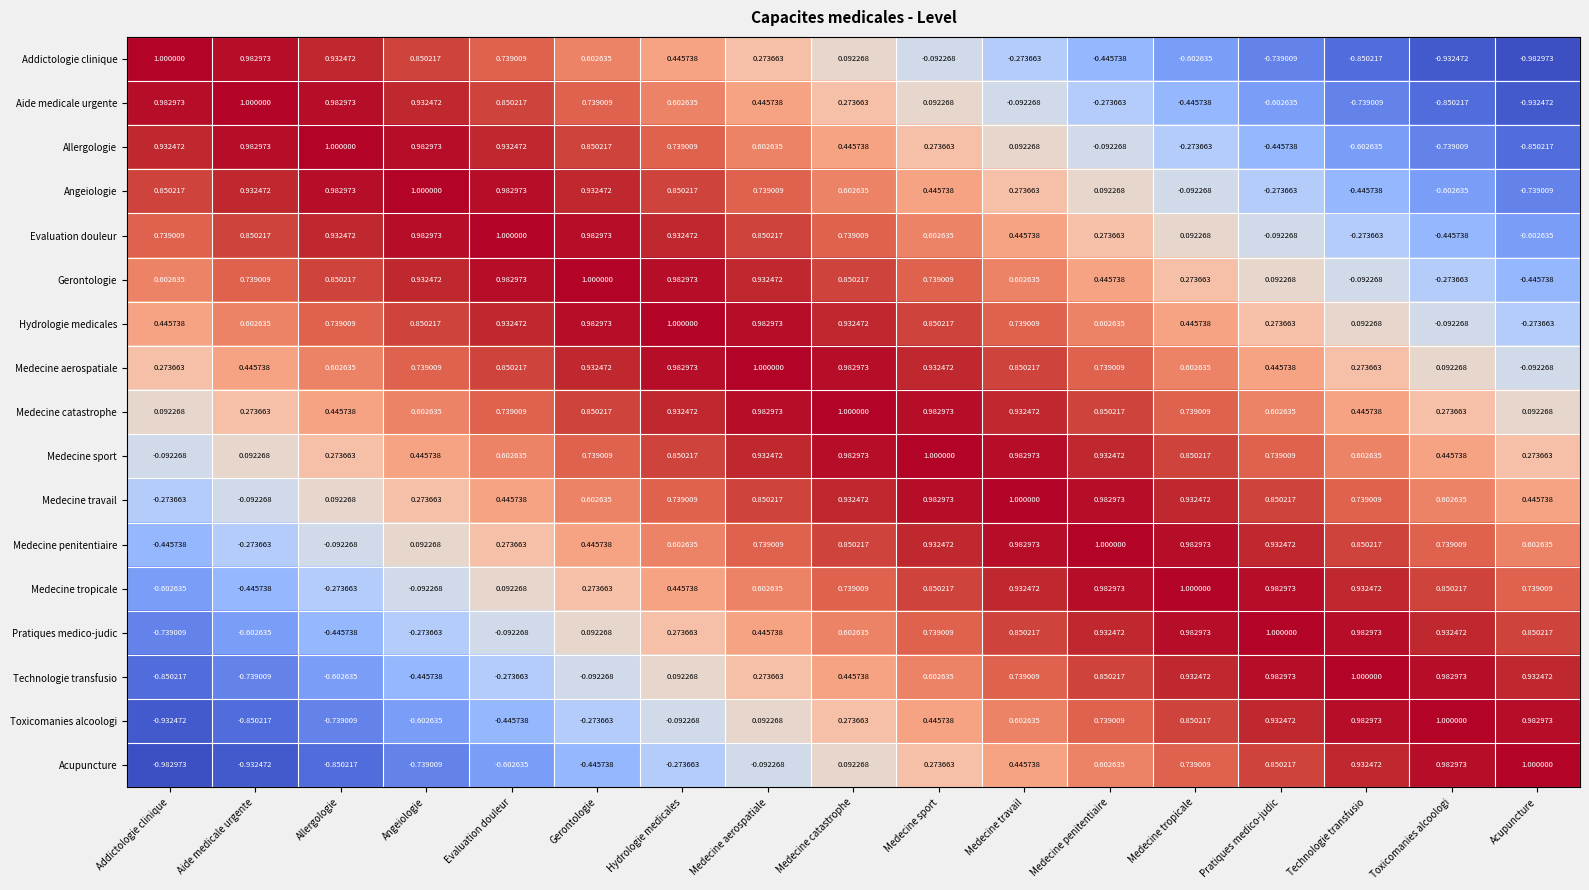

Count the number of categories in the chart.

17